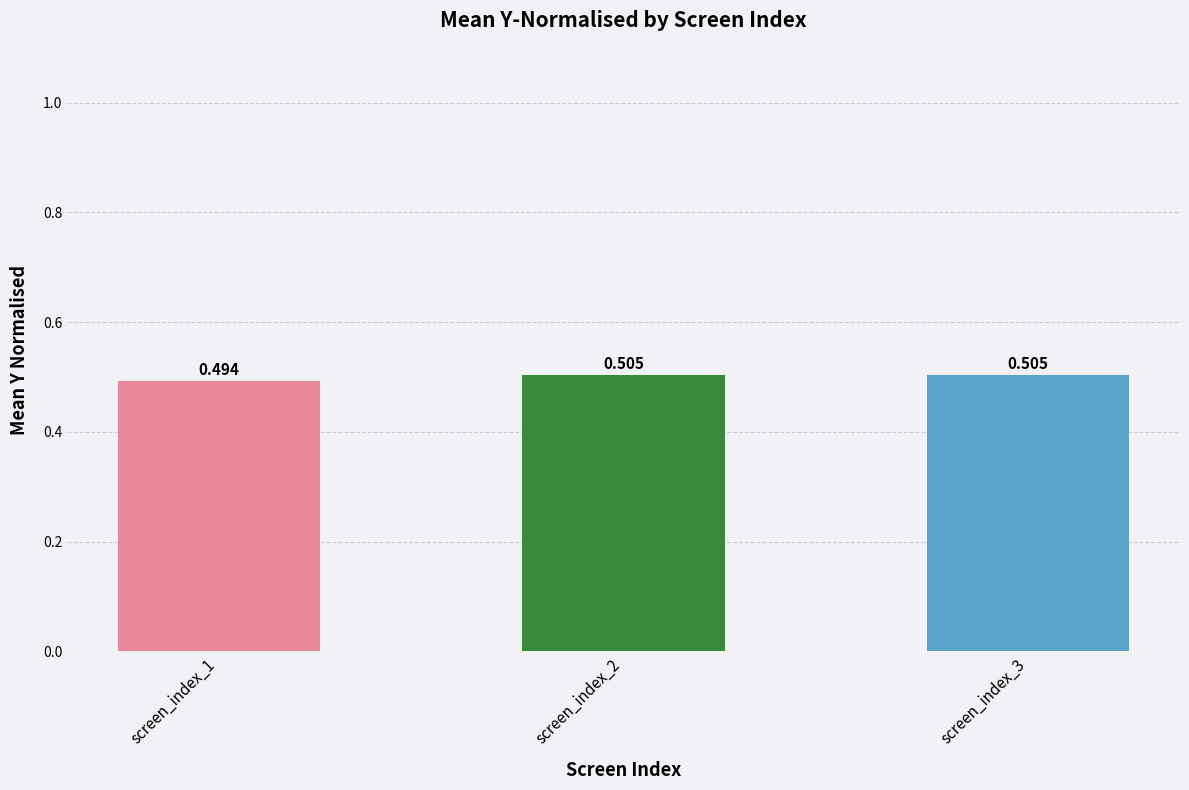

Rank the categories by value from lowest to highest.

screen_index_1, screen_index_2, screen_index_3